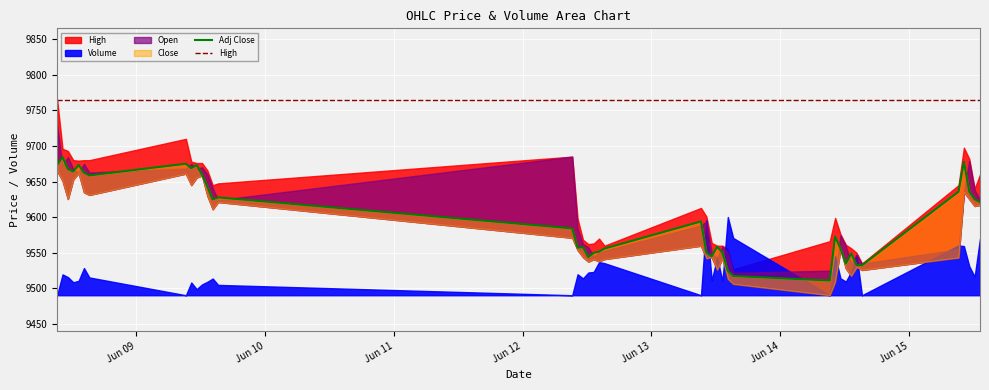

What is the value of the High point at the 9th from the left?

9765.0